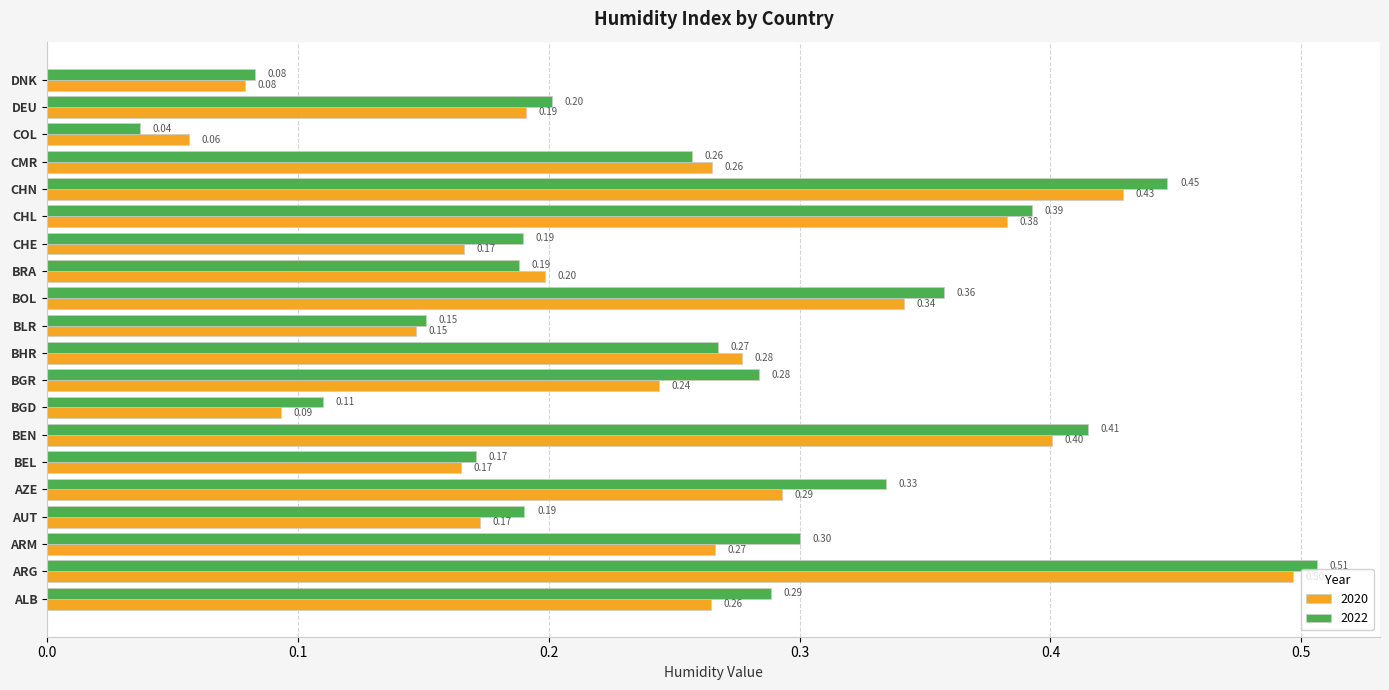

Which label corresponds to the smallest value in the chart?

COL